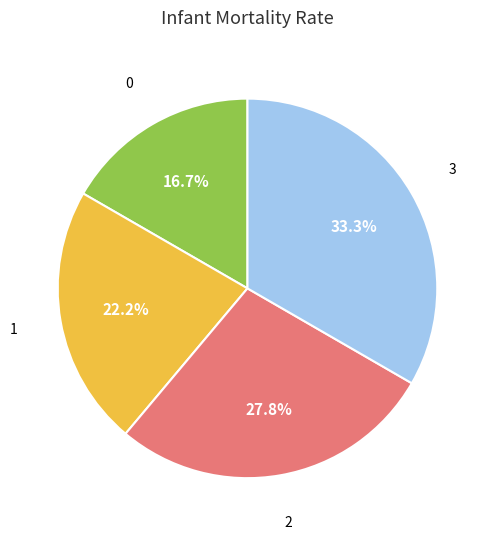

Is there a majority slice in this chart?

No